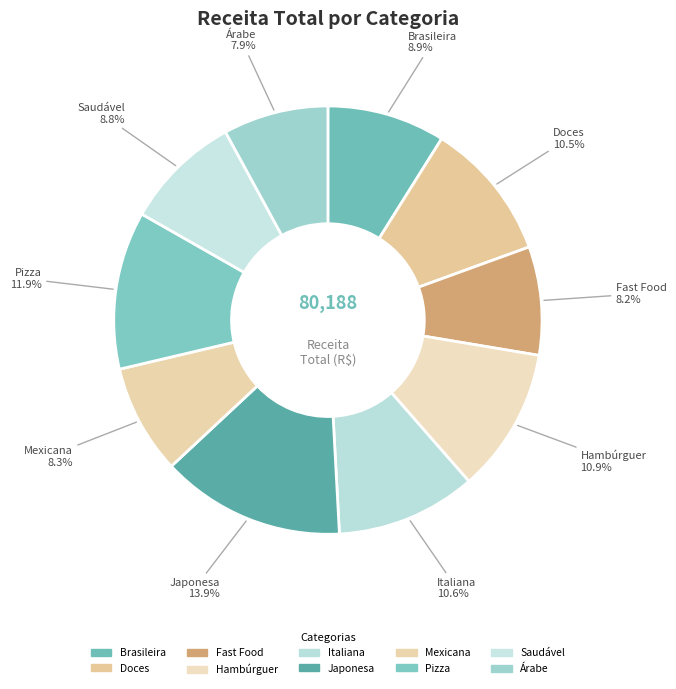

Count the number of slices in the pie.

10